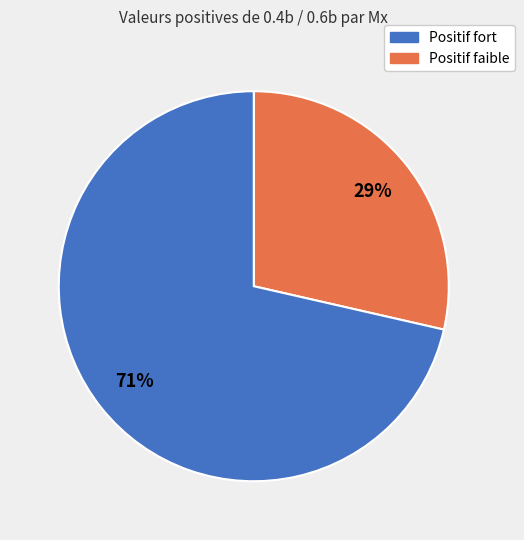

Does any single category account for the majority?

Yes